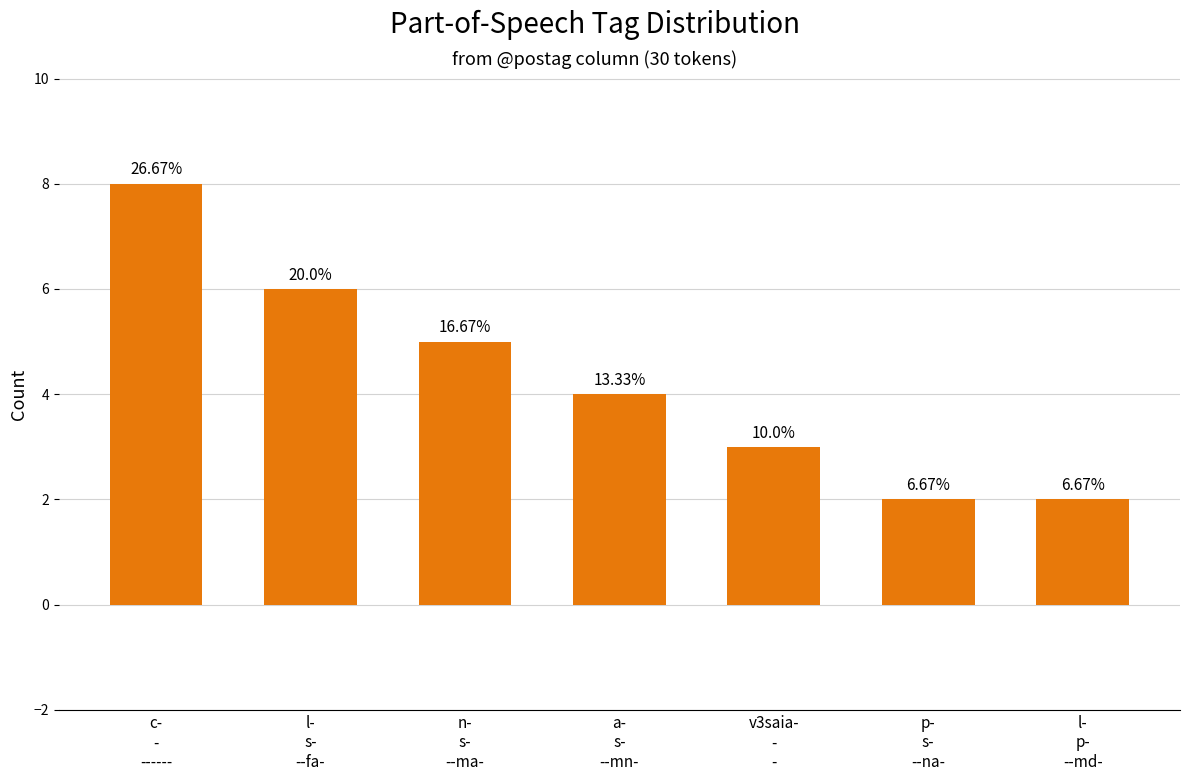

How many bars are there in total?

7